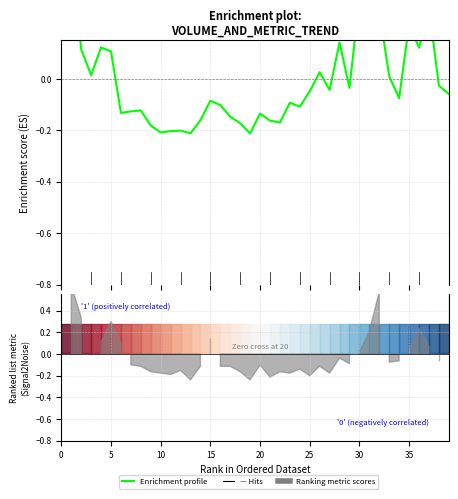

How many positive values are there?

15